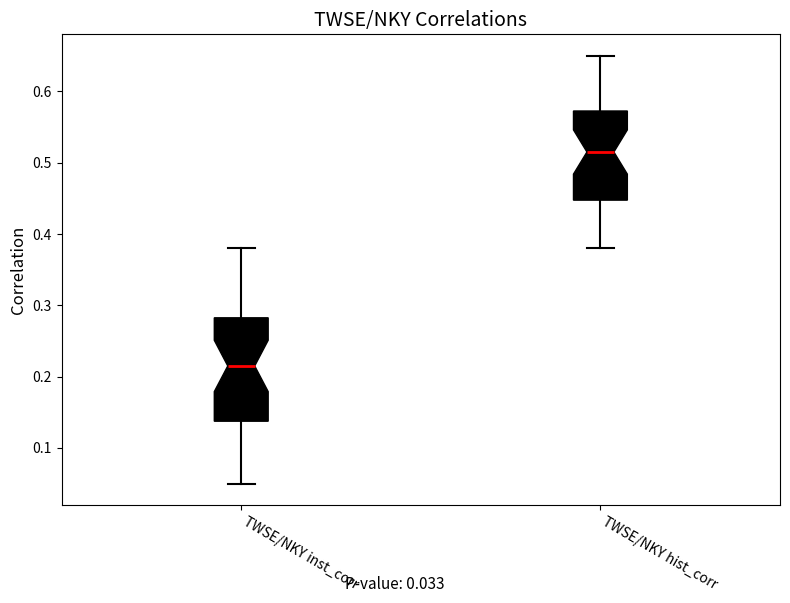

Reading left to right, transcribe this box plot: for each box, give where its median line is, the range the box spans, and where its two whiskers end, as read against the y-axis. The values are not printed on the chart, so give them approximately, as read against the axis.

TWSE/NKY inst_corr: median 0.22, box 0.14 to 0.28, whiskers 0.05 to 0.38
TWSE/NKY hist_corr: median 0.52, box 0.45 to 0.57, whiskers 0.38 to 0.65